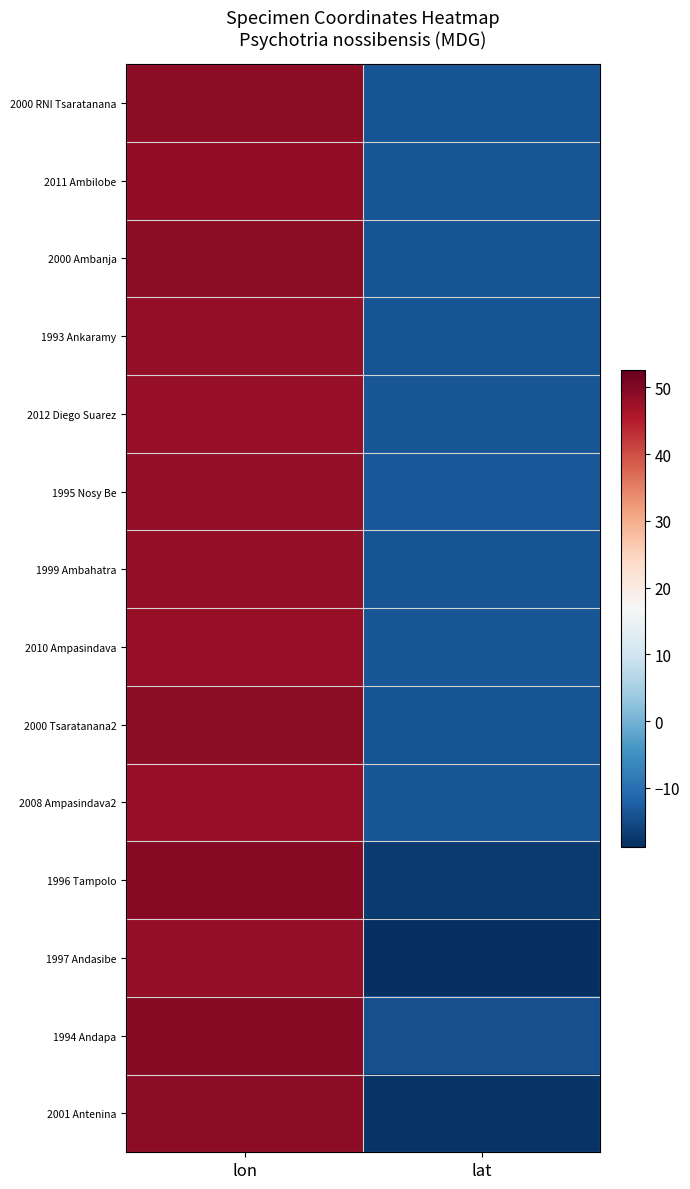

Which series changed the most between lon and lat?

1997 Andasibe